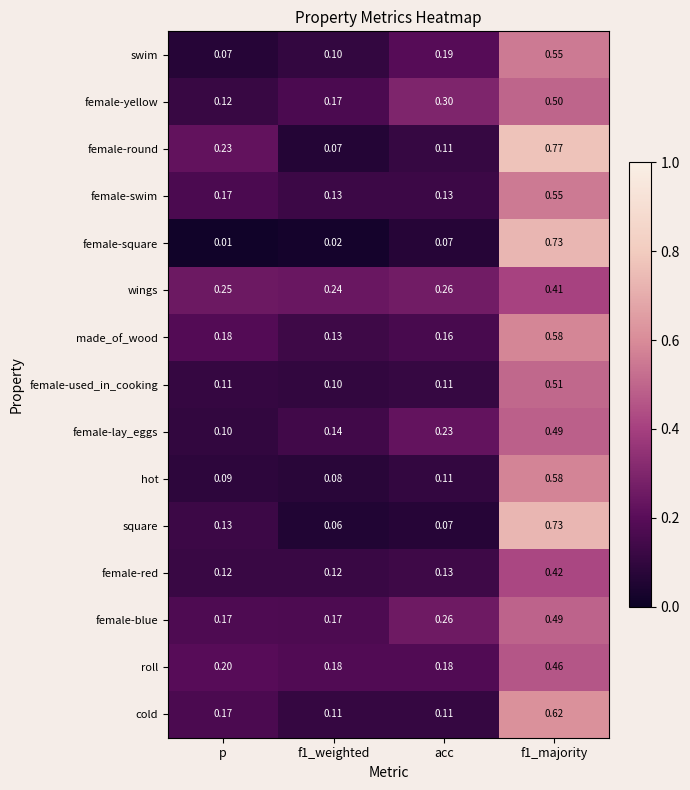

Which series has the largest total across all categories?

female-round